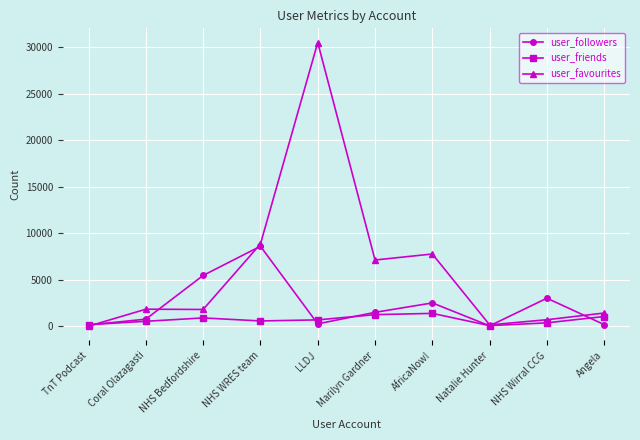

Rank the series by their maximum value, from highest to lowest.

user_favourites, user_followers, user_friends